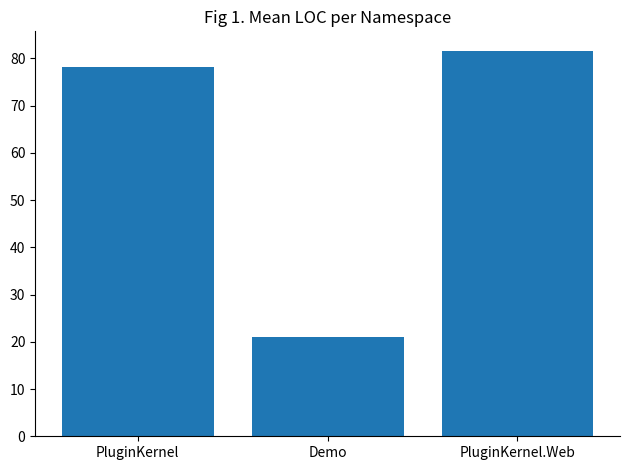

How many categories are shown in the chart?

3